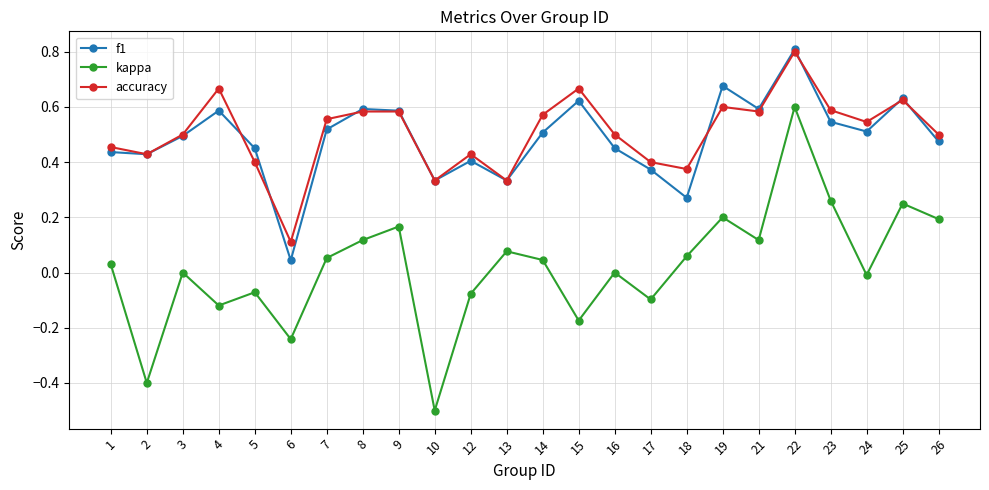

True or false: kappa and accuracy intersect in this chart.

False